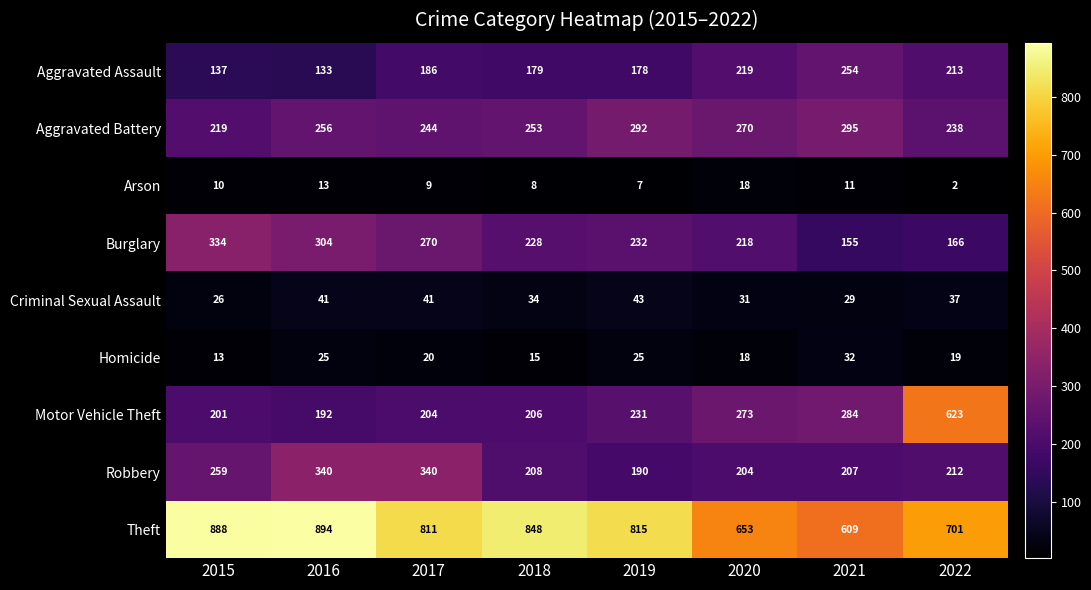

The value of Robbery at 2015 is 259. True or false?

True